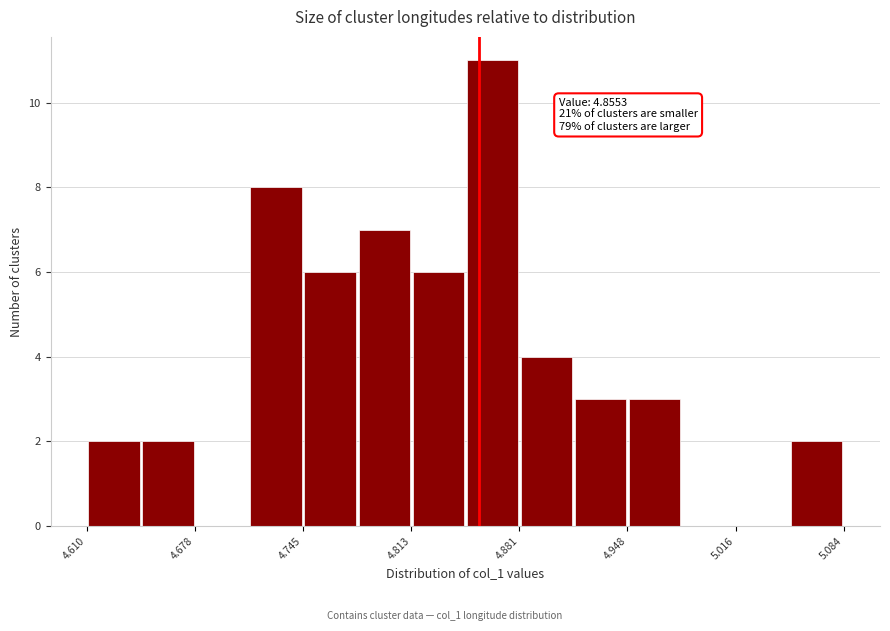

Around what value on the x-axis is the tallest bar? Give the approximate position of its centre, as read against the axis.

4.86